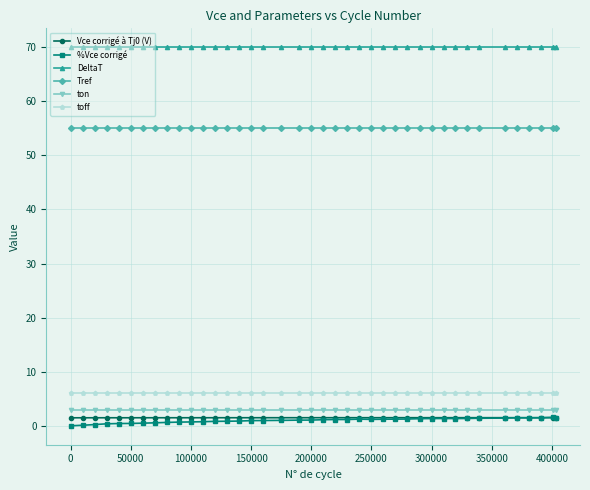

True or false: toff and Tref intersect in this chart.

False